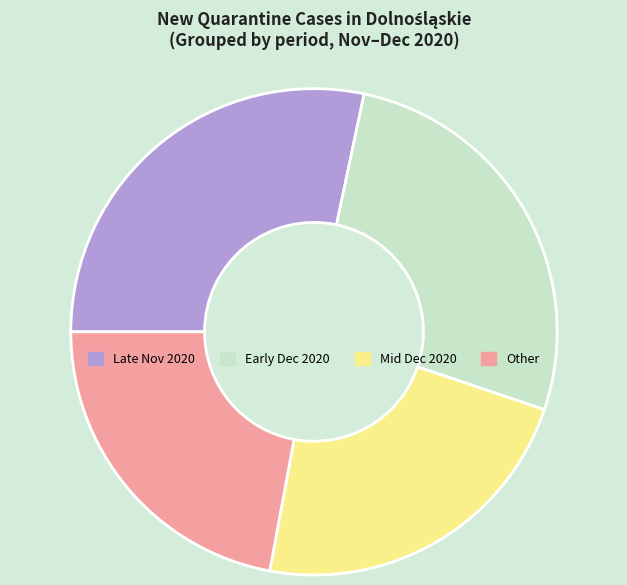

Is there any slice that represents more than half of the pie?

No